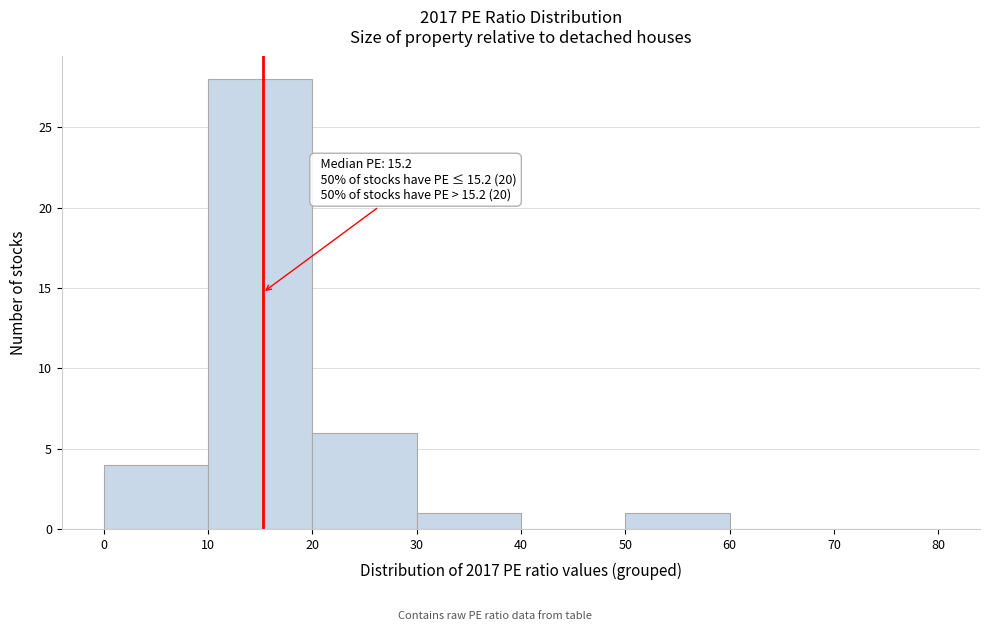

Over which range of the x-axis is the bar tallest?

10 to 20